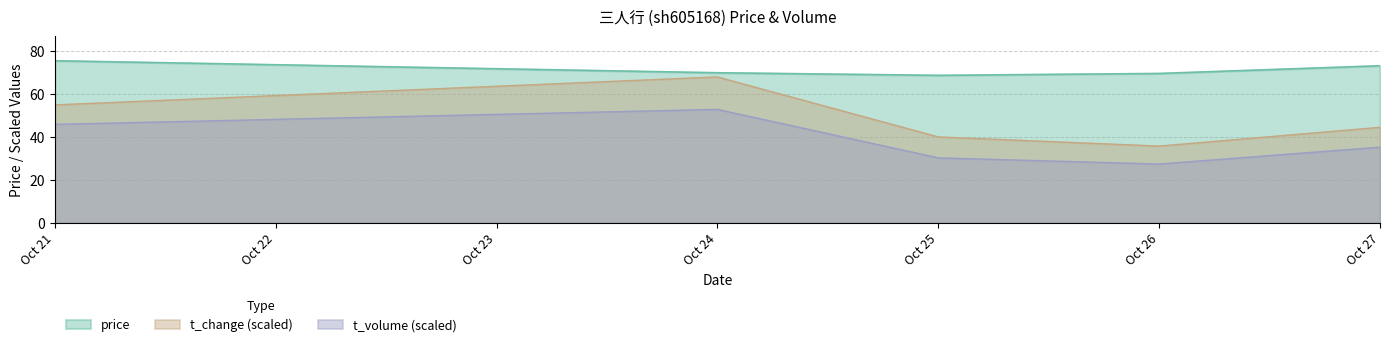

Which category has the highest value across all series?

Oct 21